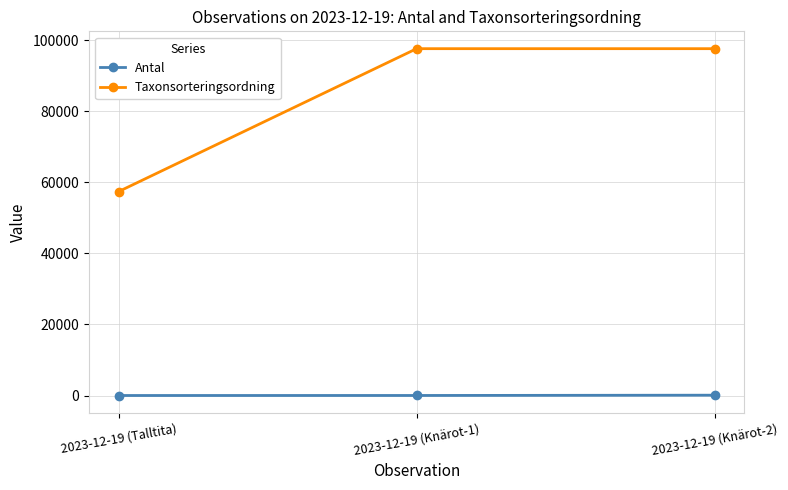

What is the value of the Taxonsorteringsordning point at the 2nd from the left?

97650